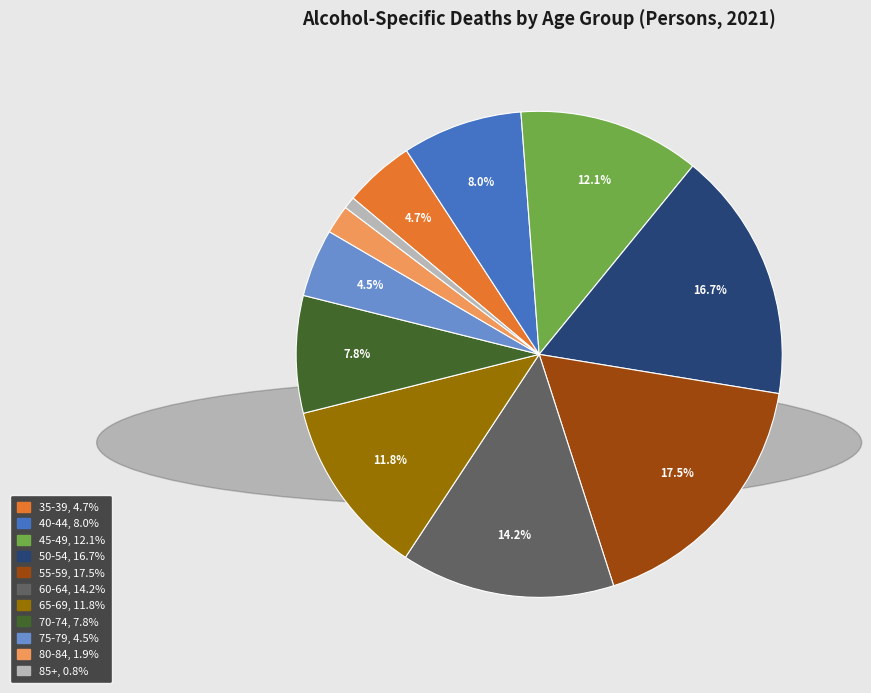

Which category has the smallest portion of the pie?

85+